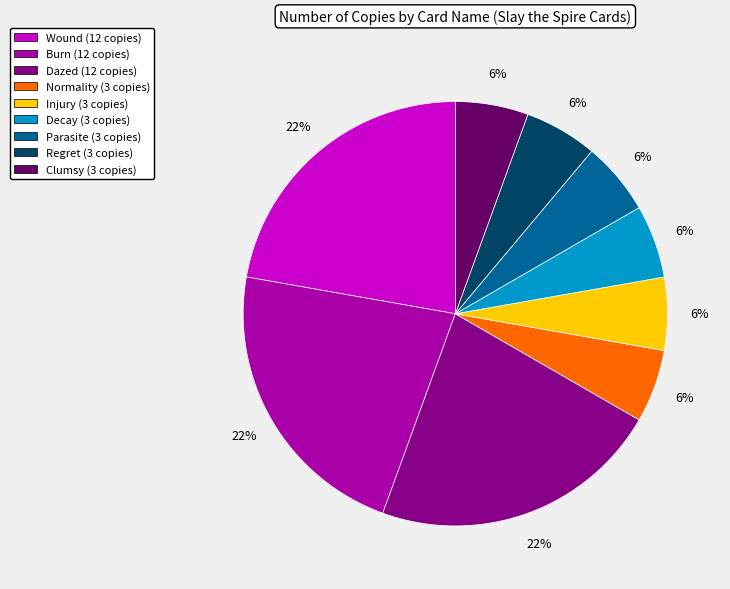

Which has a higher value, Burn (12 copies) or Regret (3 copies)?

Burn (12 copies)